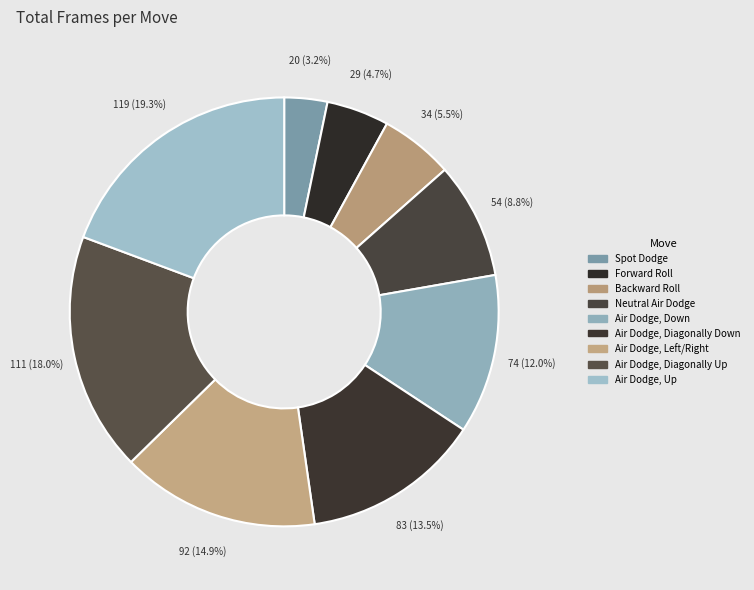

What percentage is the Air Dodge, Diagonally Up slice, to the nearest percent?

18%